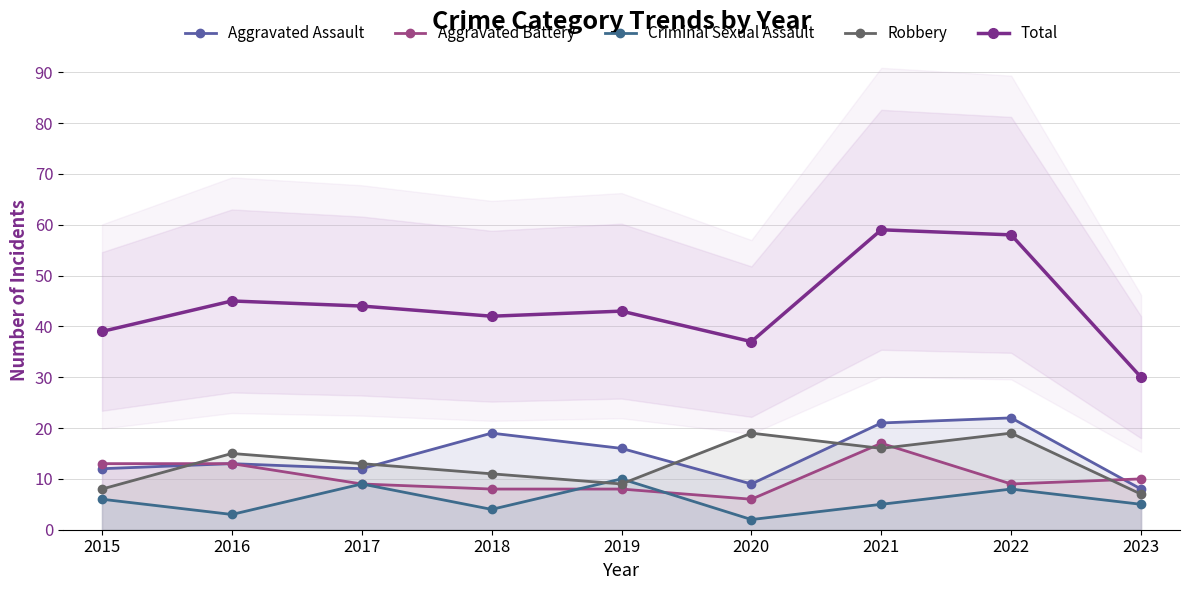

The Aggravated Assault series shows 2 at 2017. True or false?

False